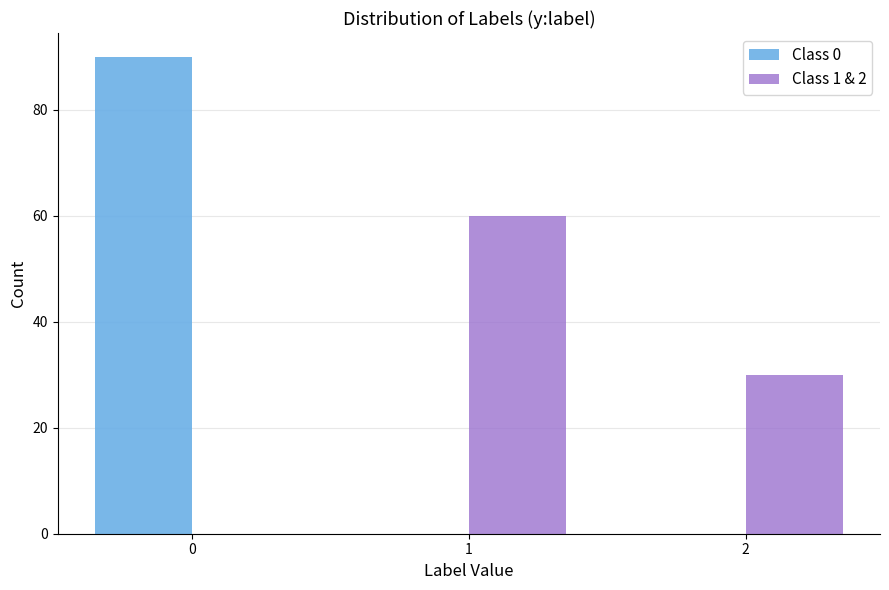

What is the height of the Class 0 bar covering -0.5 to 0.5 on the x-axis? The values are not printed on the chart, so give them approximately, as read against the axis.

90